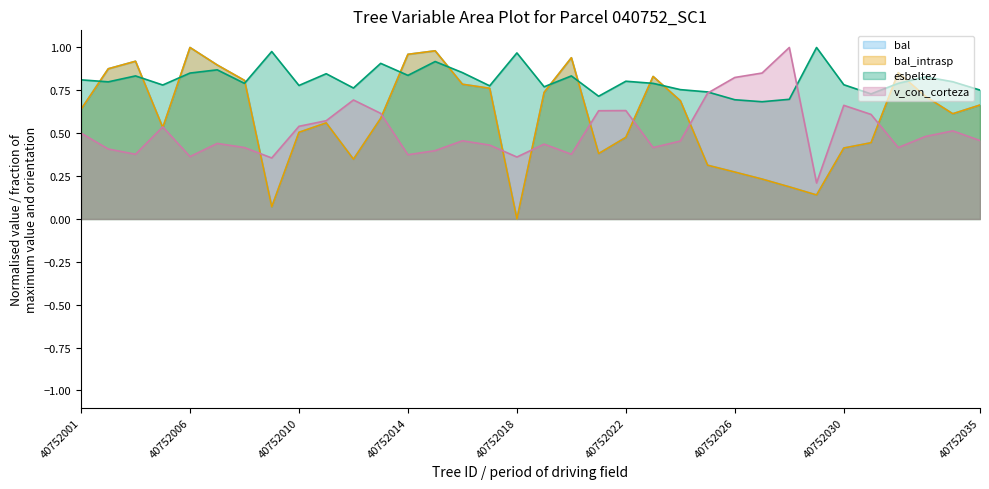

Which has a higher value, 40752008 or 40752030?

40752008